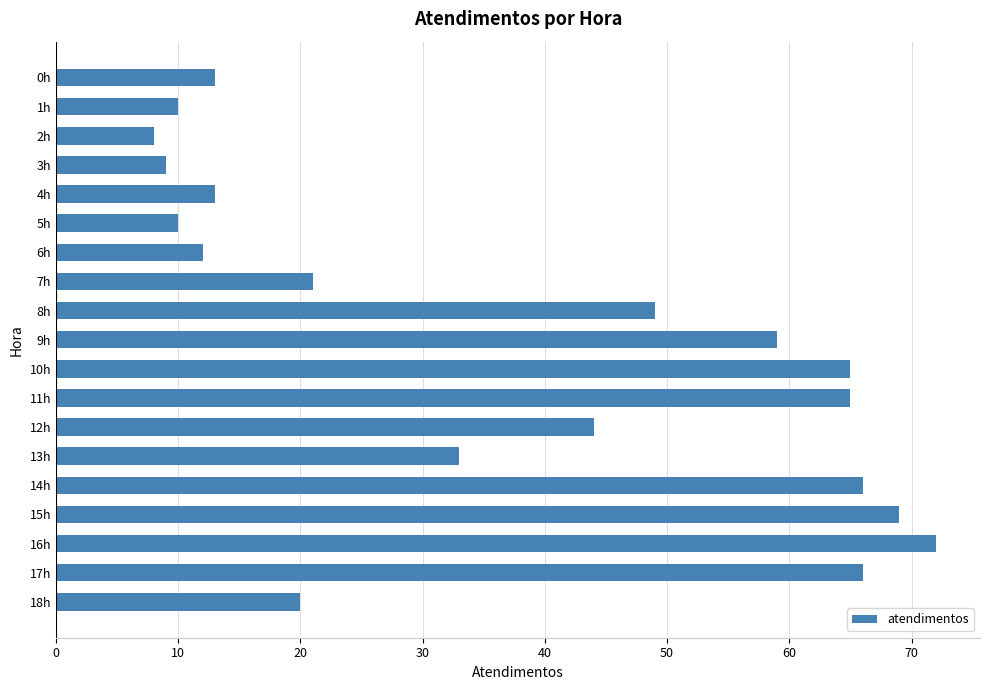

What is the value of the 5th bar from the top?

13